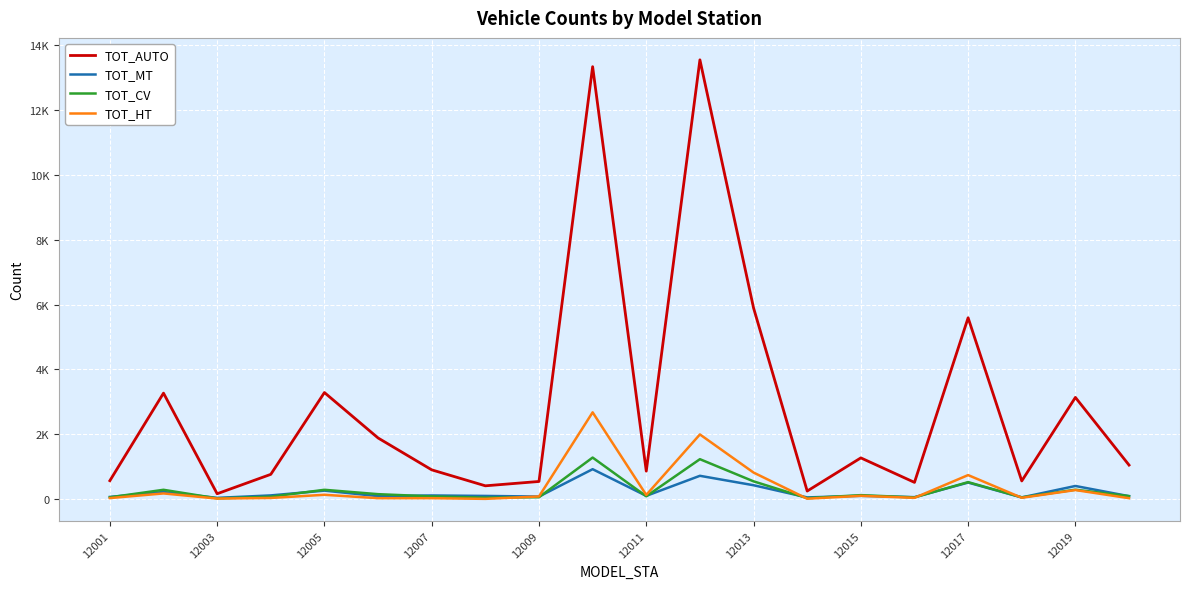

What is the highest value of the TOT_HT series?

2671